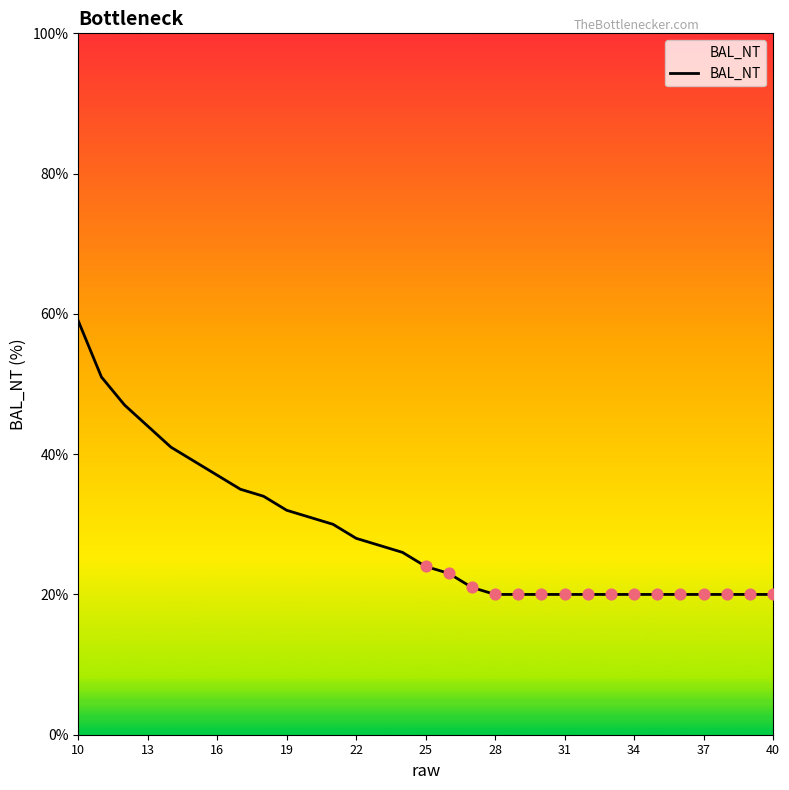

Between 37 and 16, which is larger?

16